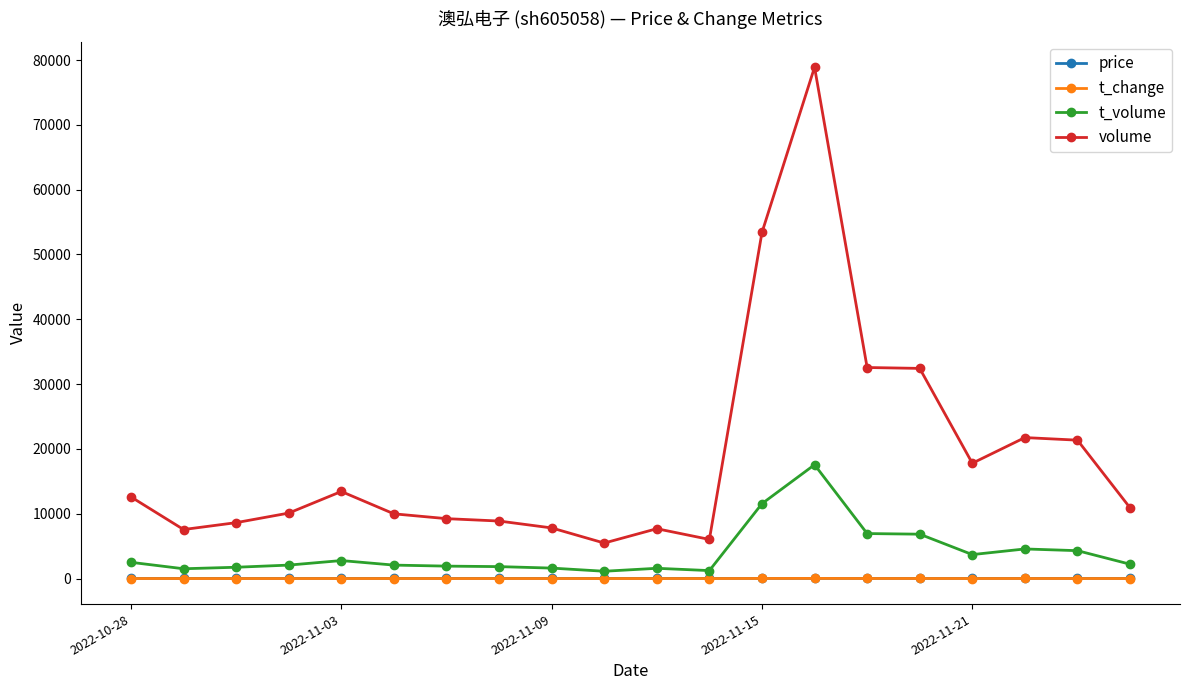

Which series has the largest total across all categories?

volume